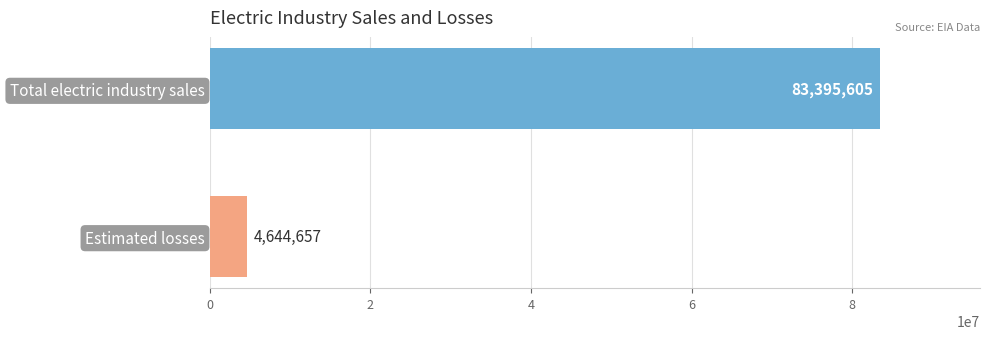

How many distinct data groups are displayed?

1